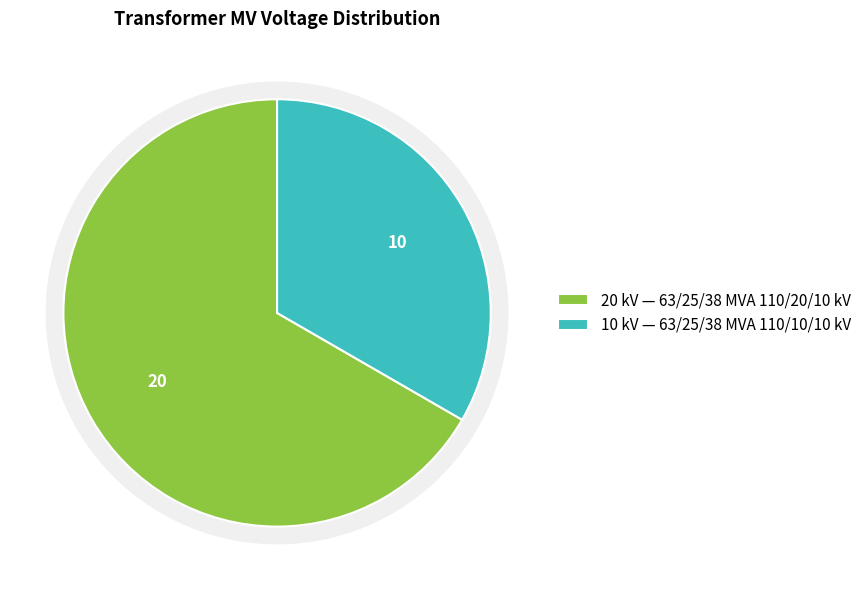

Is it true that 63/25/38 MVA 110/10/10 kV is 24% of the pie?

False